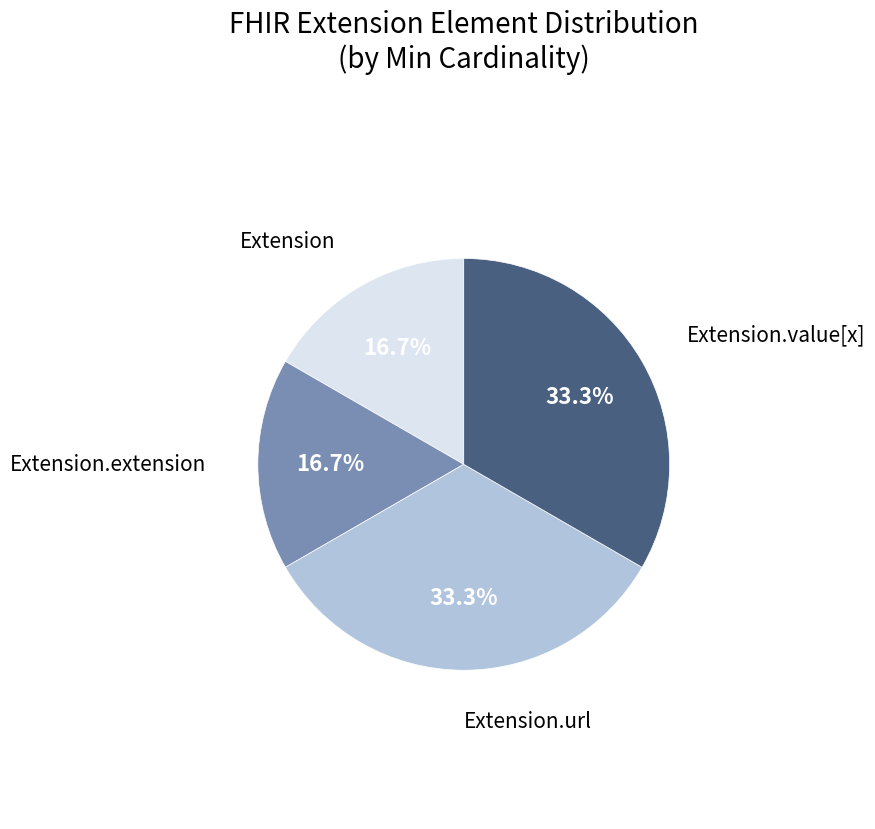

To the nearest percent, what portion does Extension.url represent?

33%